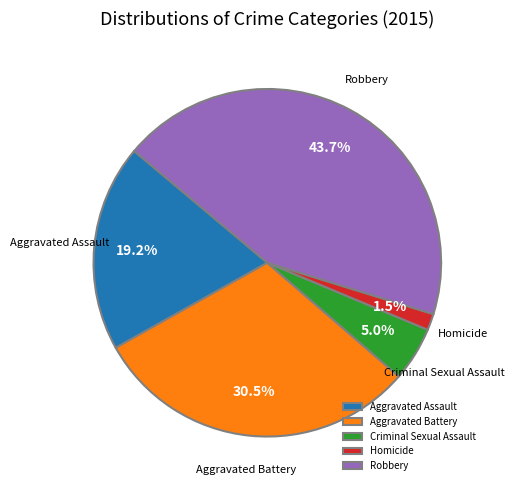

Is there any slice that represents more than half of the pie?

No